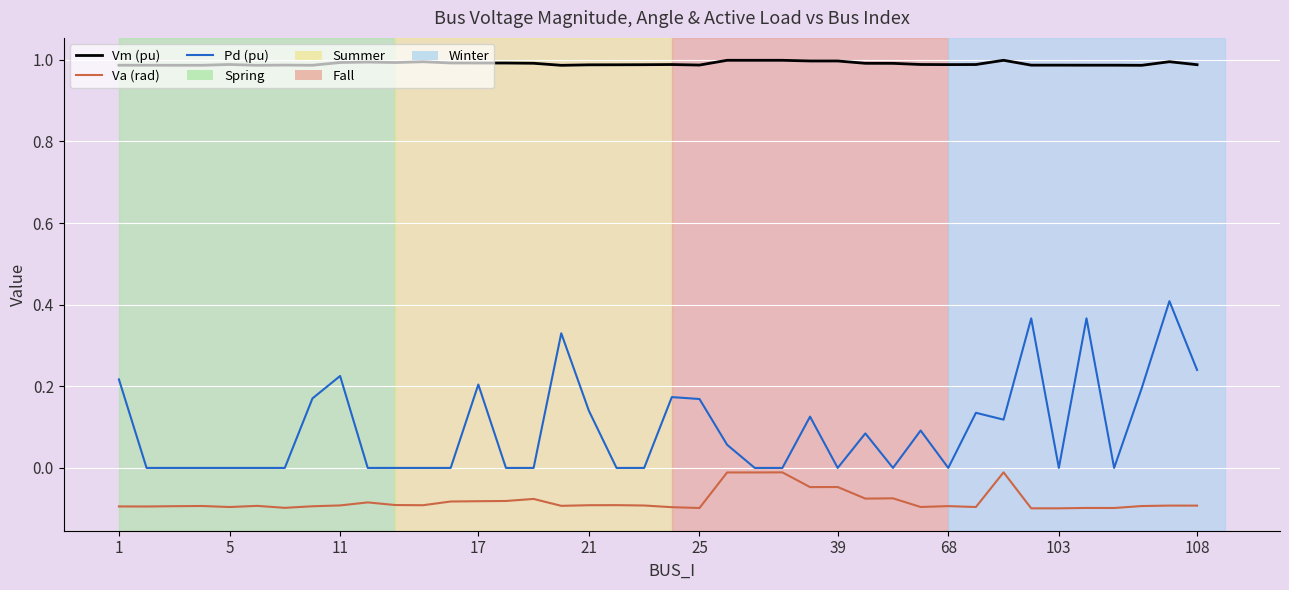

True or false: Pd (pu) and Vm (pu) cross at least once.

False